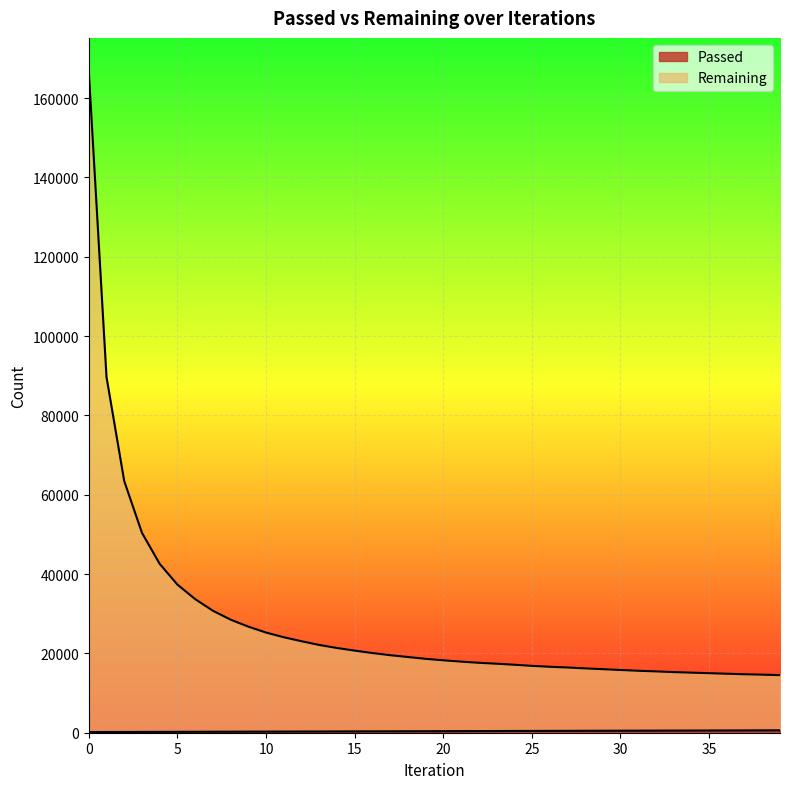

Rank the series by their average value, from highest to lowest.

Remaining, Passed